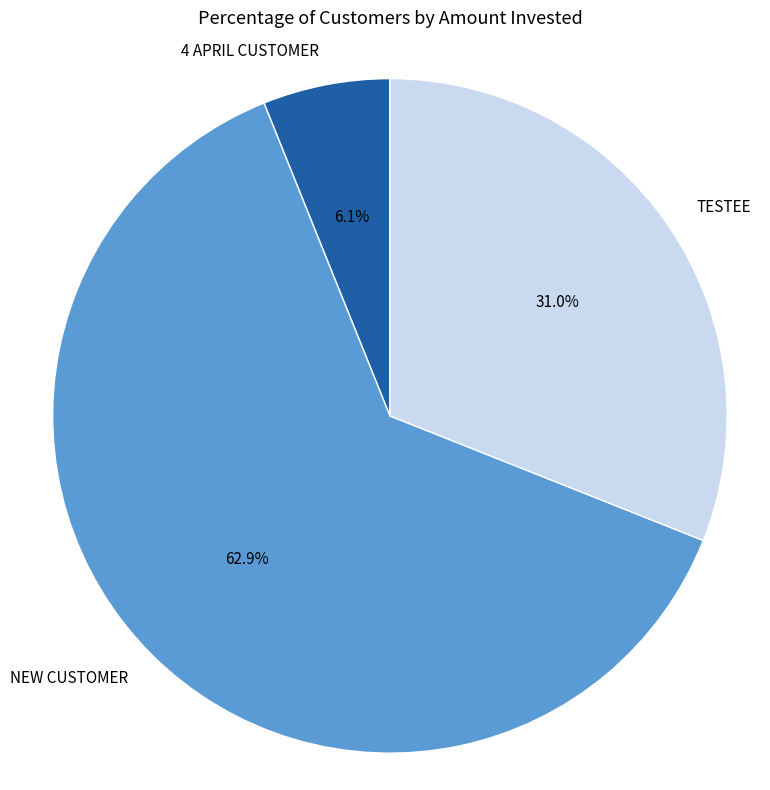

How many slices are in this pie chart?

3